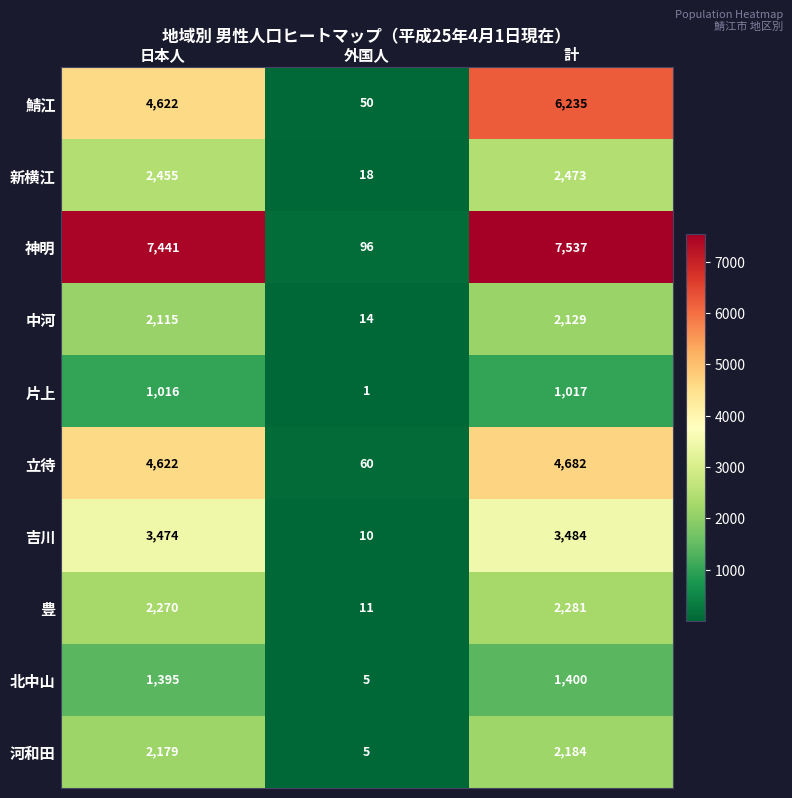

What is the approximate value of 吉川 at 外国人?

10